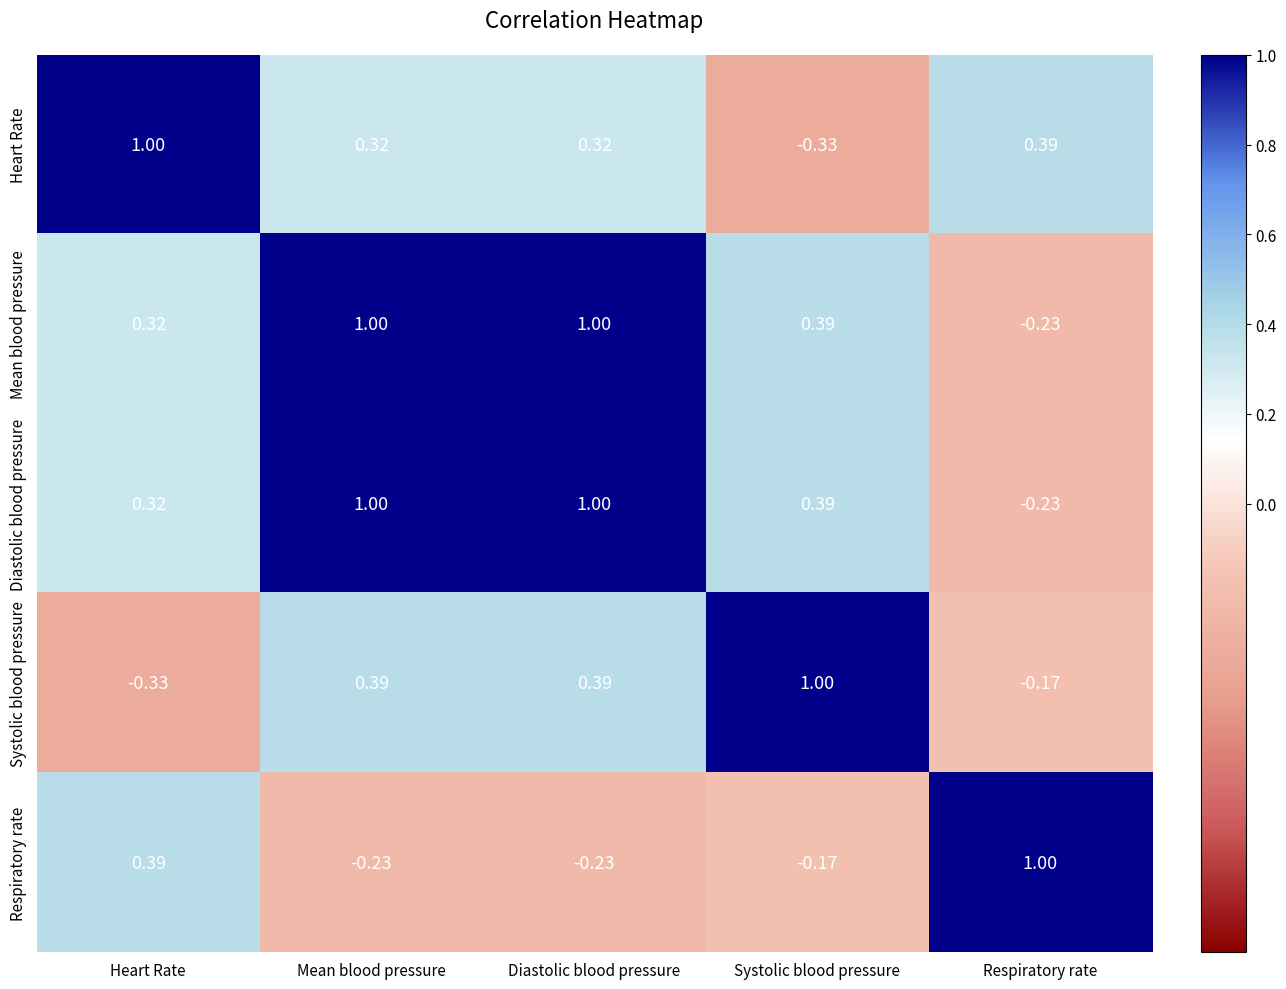

What is the spread (max minus min) of values at Systolic blood pressure?

1.3